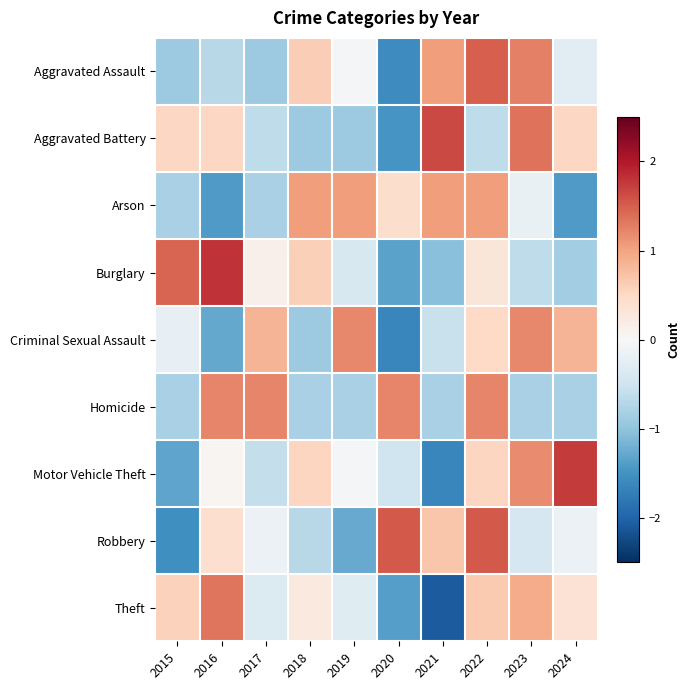

Rank the series at 2024 from lowest to highest value.

Arson, Burglary, Homicide, Aggravated Assault, Robbery, Theft, Aggravated Battery, Criminal Sexual Assault, Motor Vehicle Theft